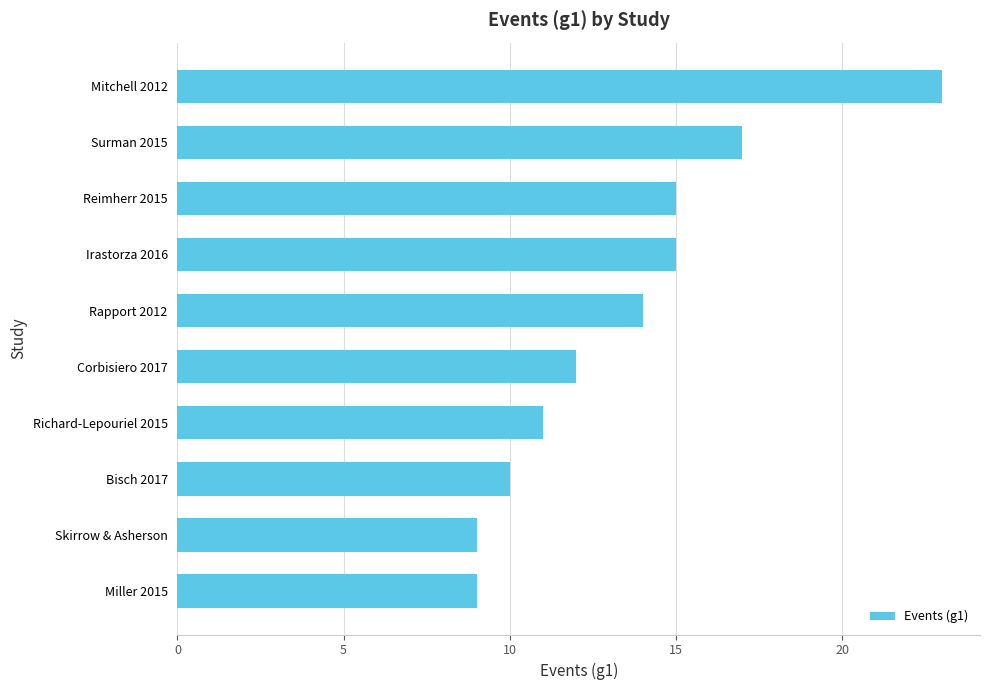

Which has a higher value, Richard-Lepouriel 2015 or Skirrow & Asherson?

Richard-Lepouriel 2015